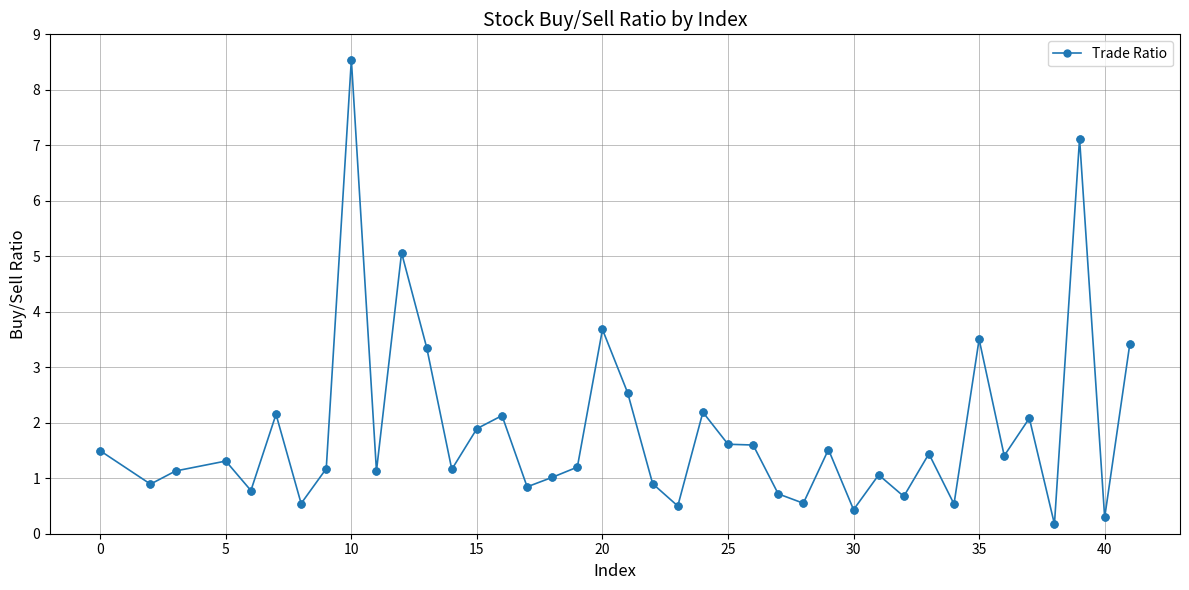

What is the difference between the second highest and minimum values?

6.9